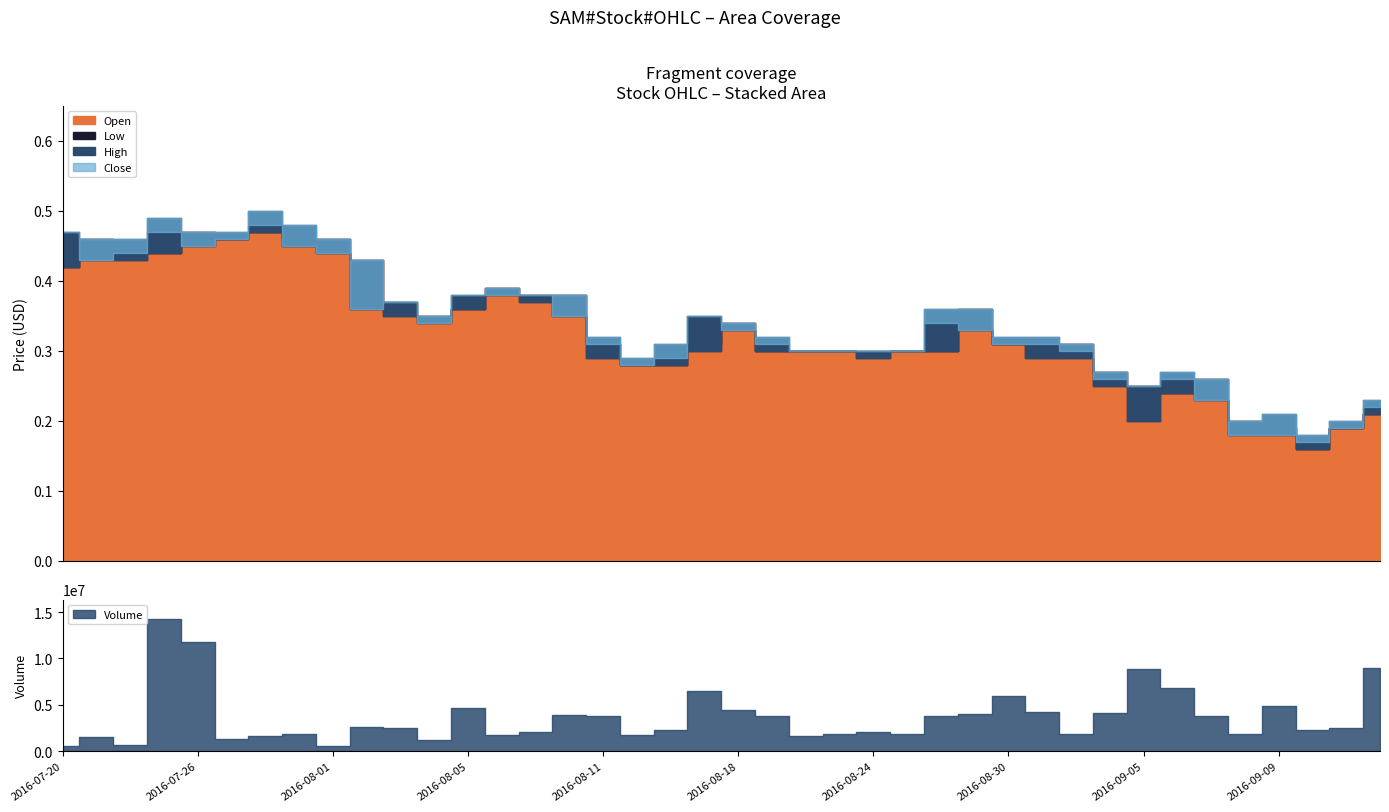

What is the maximum value for Close?

0.5